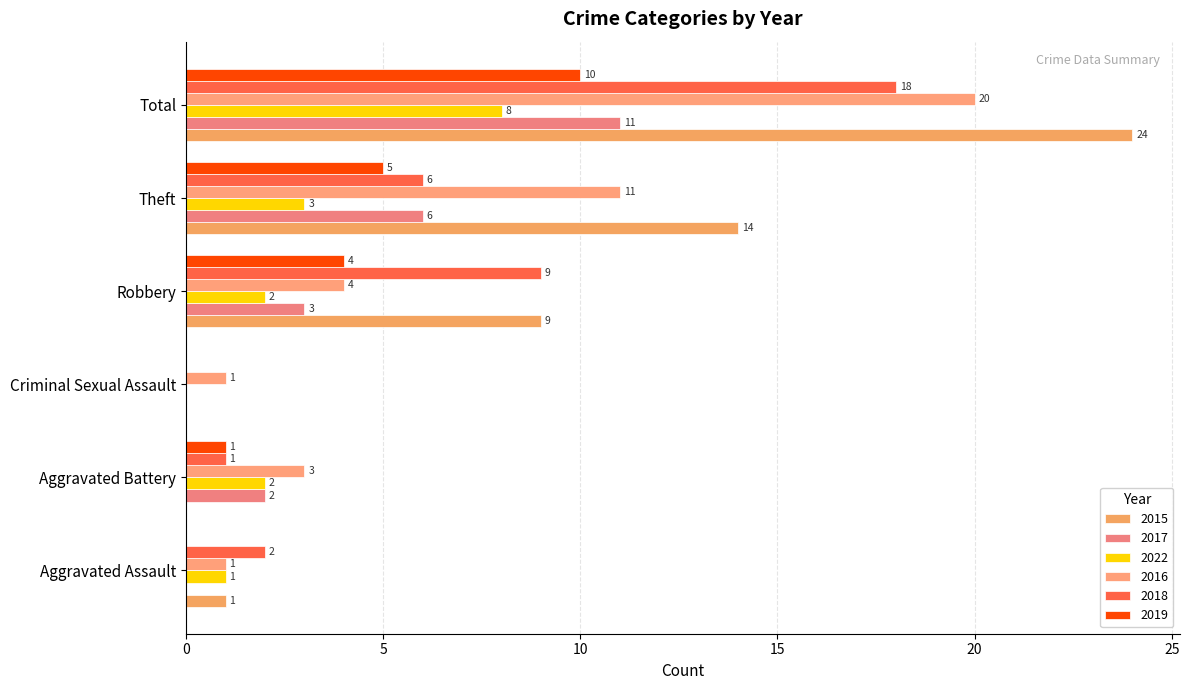

How many distinct data groups are displayed?

6